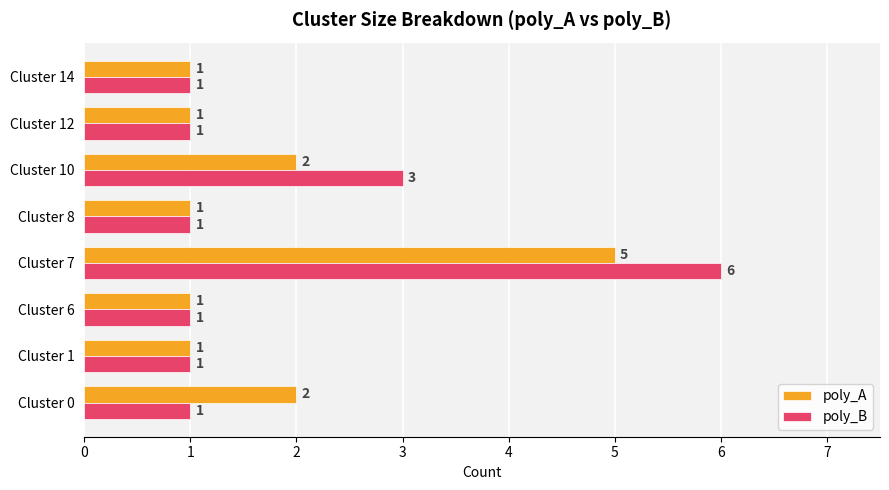

Where is poly_B nearest to the value 3?

Cluster 10